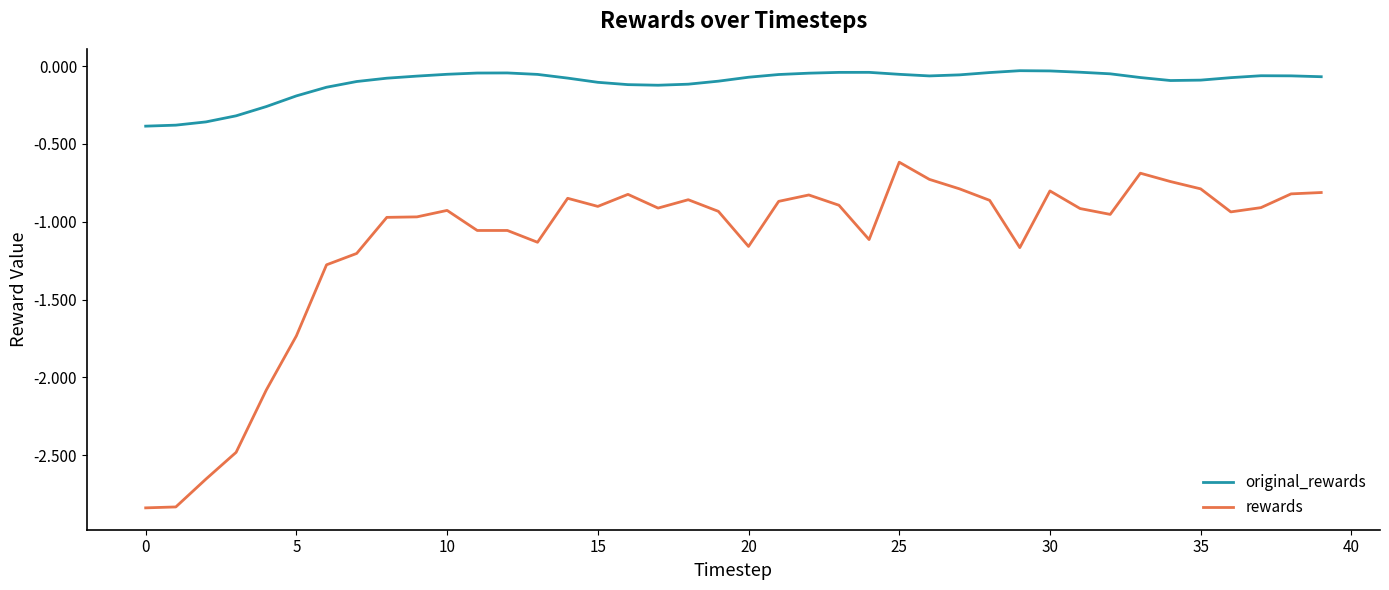

Which series has the widest spread of values?

rewards